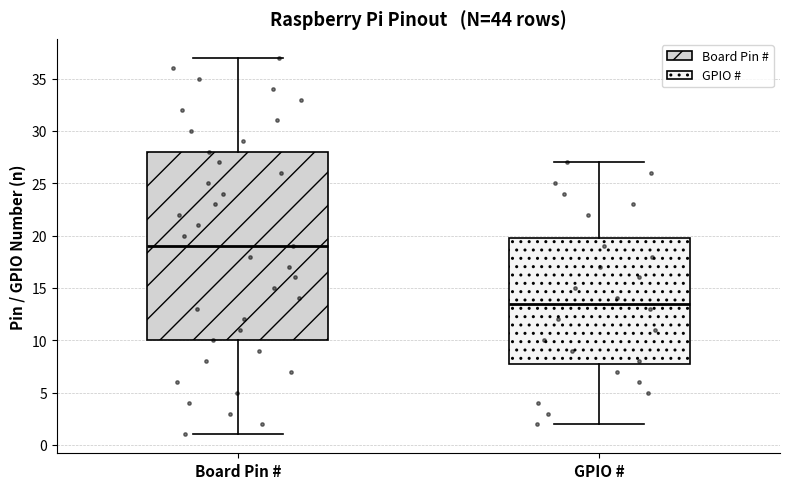

Reading left to right, read every box against the y-axis: the position of its median line, the range the box covers, and the ends of its whiskers. The values are not printed on the chart, so give them approximately, as read against the axis.

Board Pin #: median 19.0, box 10.0 to 28.0, whiskers 1.0 to 37.0
GPIO #: median 13.5, box 8.0 to 20.0, whiskers 2.0 to 27.0